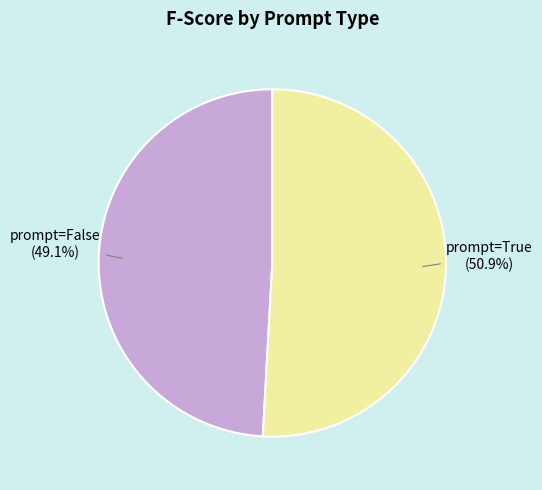

What percentage is the prompt=False slice, to the nearest percent?

49%